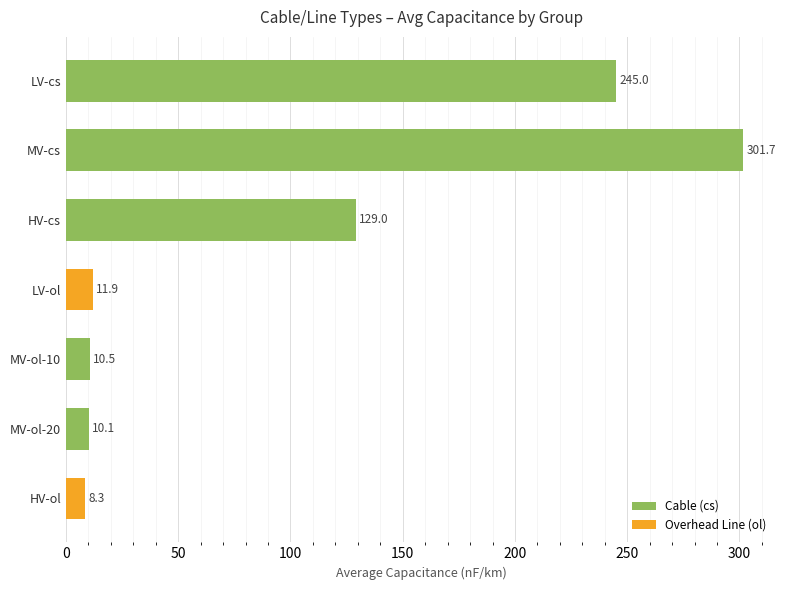

At which label is the value closest to 155?

HV-cs